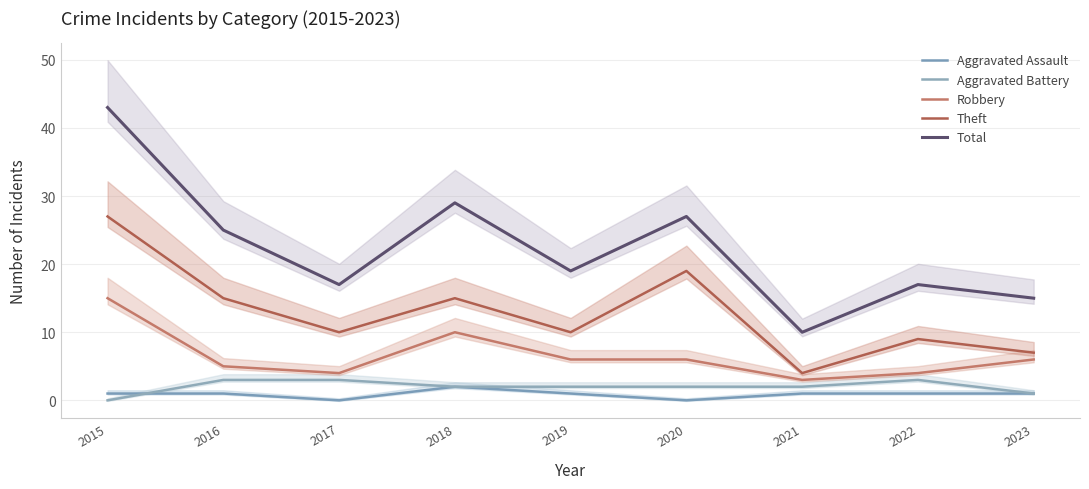

In Aggravated Assault, how many points are higher than both neighbors (excluding endpoints)?

1